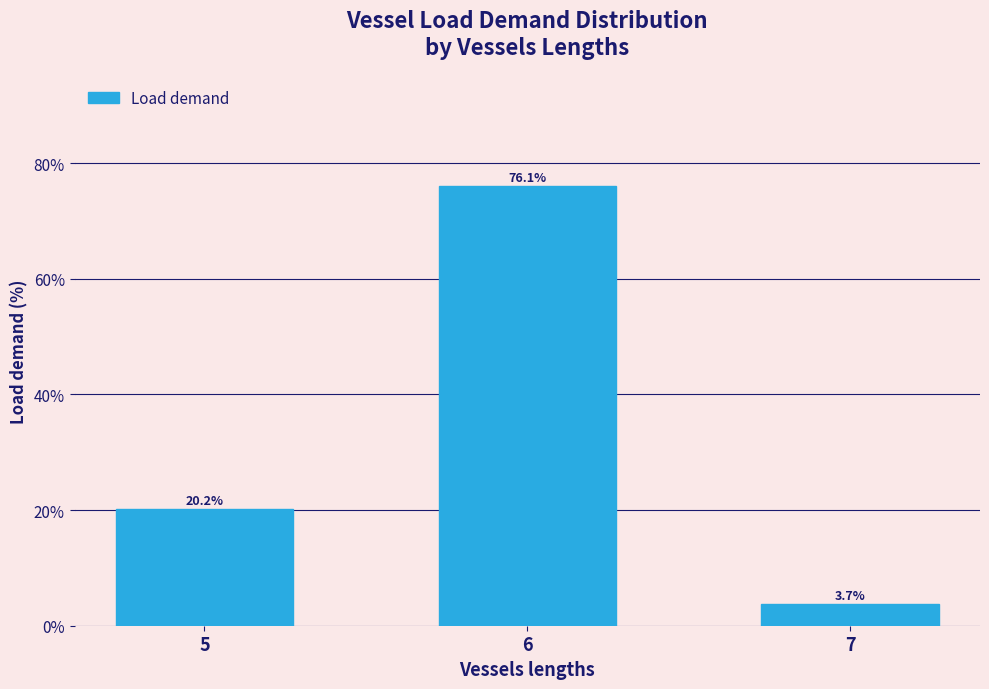

Rank the categories by value from lowest to highest.

7, 5, 6